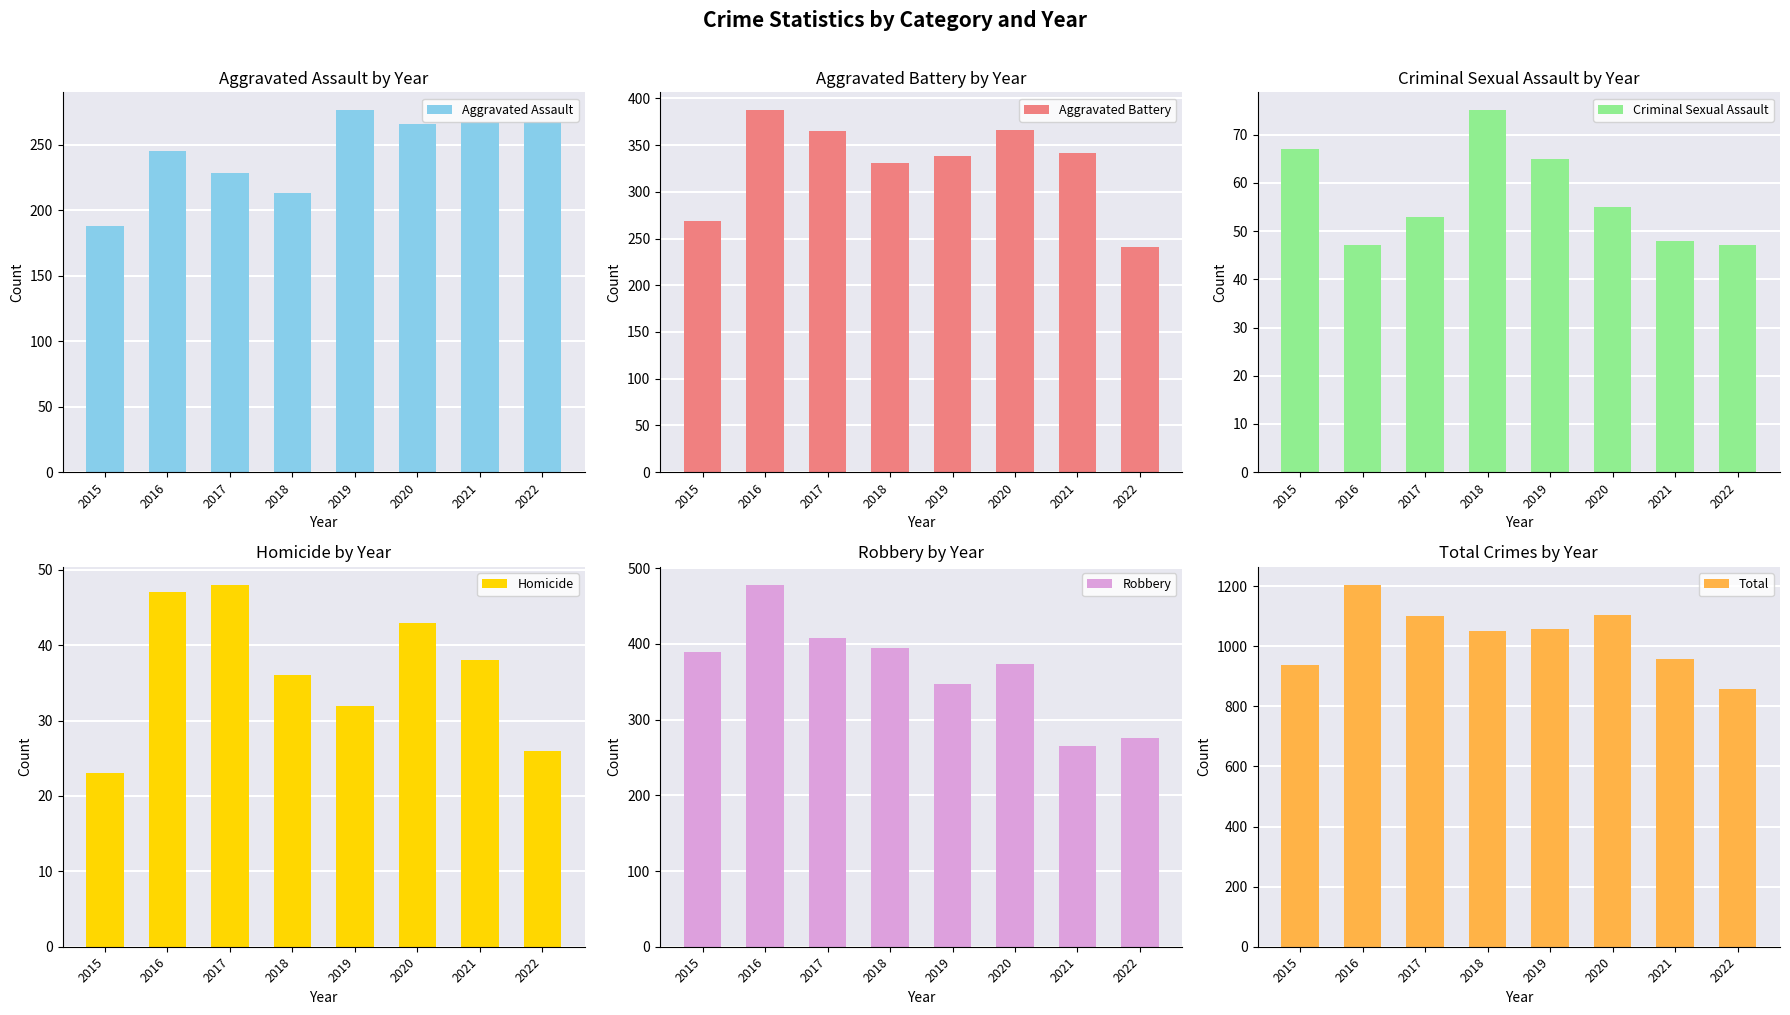

What is the difference between the maximum and minimum values in the Aggravated Battery series?

146